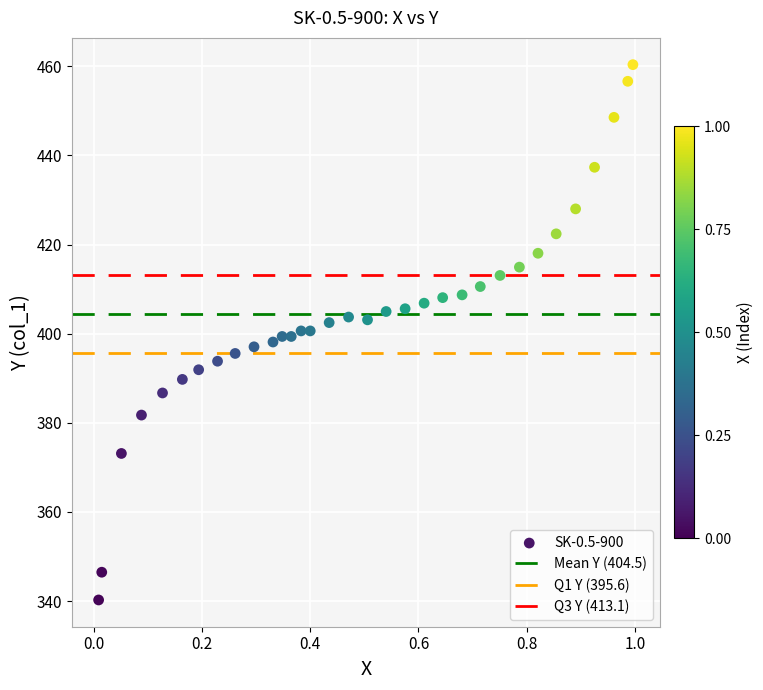

What is the range of X values (max minus min)?

1.0